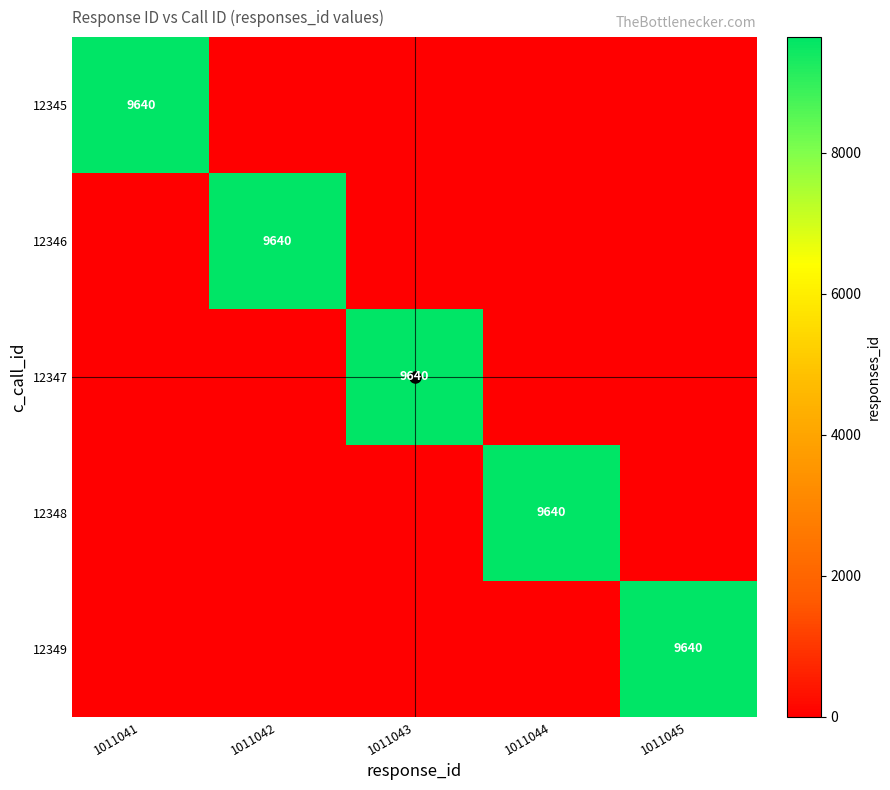

The value of 12345 at 1011041 is 9640. True or false?

True